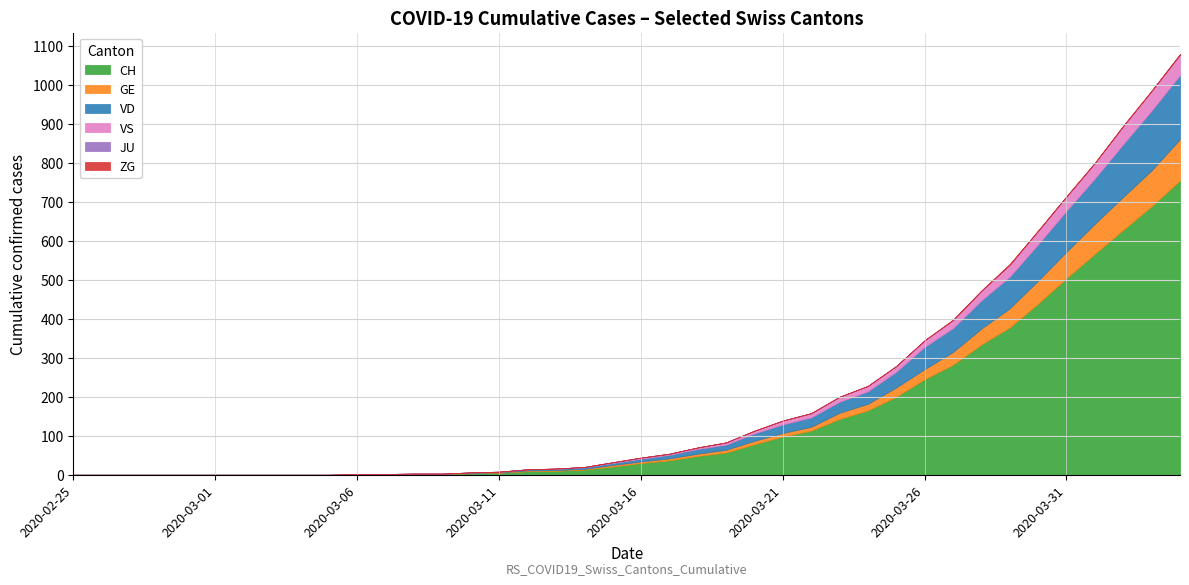

List the labels in order of VS value, largest first.

2020-04-04, 2020-04-03, 2020-04-02, 2020-04-01, 2020-03-31, 2020-03-30, 2020-03-29, 2020-03-28, 2020-03-27, 2020-03-26, 2020-03-25, 2020-03-24, 2020-03-23, 2020-03-22, 2020-03-21, 2020-03-20, 2020-03-19, 2020-03-18, 2020-03-16, 2020-03-17, 2020-03-15, 2020-03-11, 2020-03-13, 2020-03-14, 2020-02-25, 2020-02-26, 2020-02-27, 2020-02-28, 2020-02-29, 2020-03-01, 2020-03-02, 2020-03-03, 2020-03-04, 2020-03-05, 2020-03-06, 2020-03-07, 2020-03-08, 2020-03-09, 2020-03-10, 2020-03-12